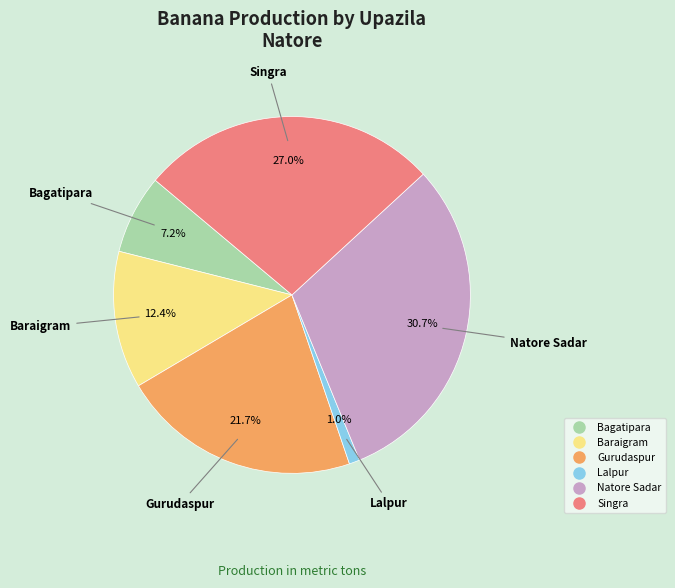

Is there any slice that represents more than half of the pie?

No